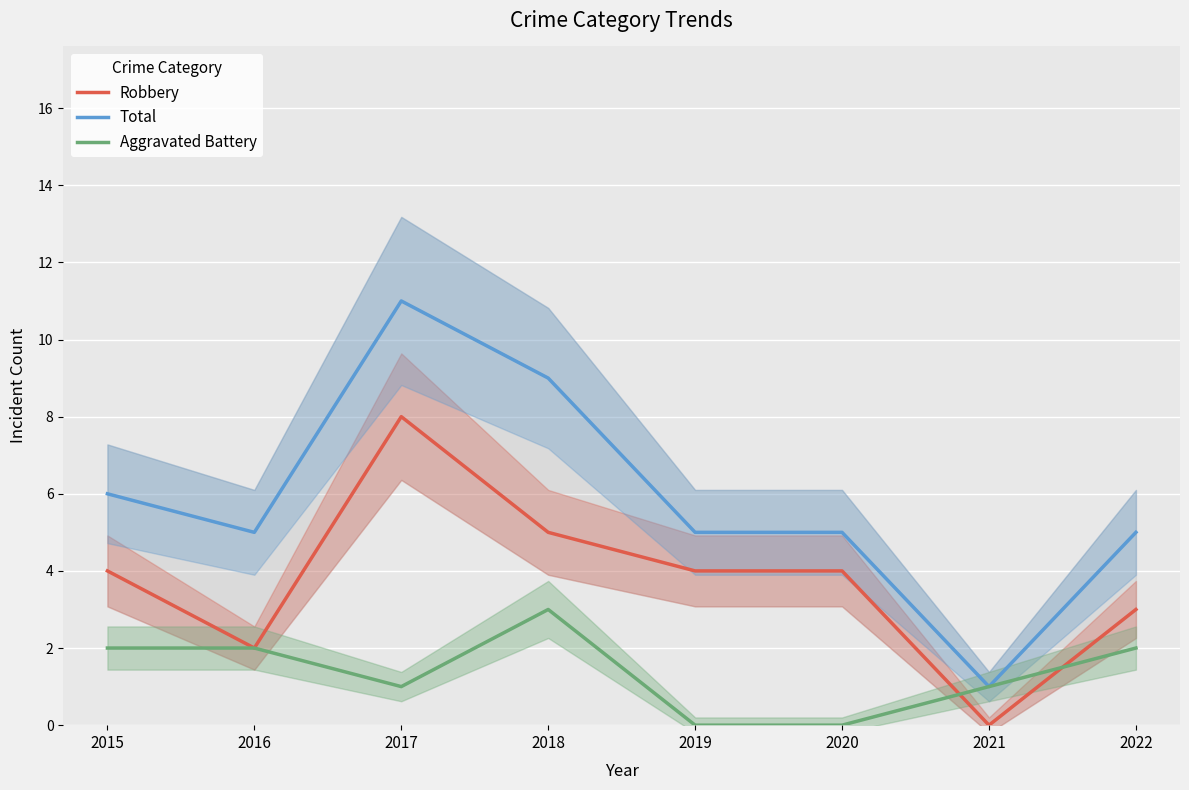

Reading left to right, extract all data points from this chart.

Robbery: 4	2	8	5	4	4	0	3
Total: 6	5	11	9	5	5	1	5
Aggravated Battery: 2	2	1	3	0	0	1	2